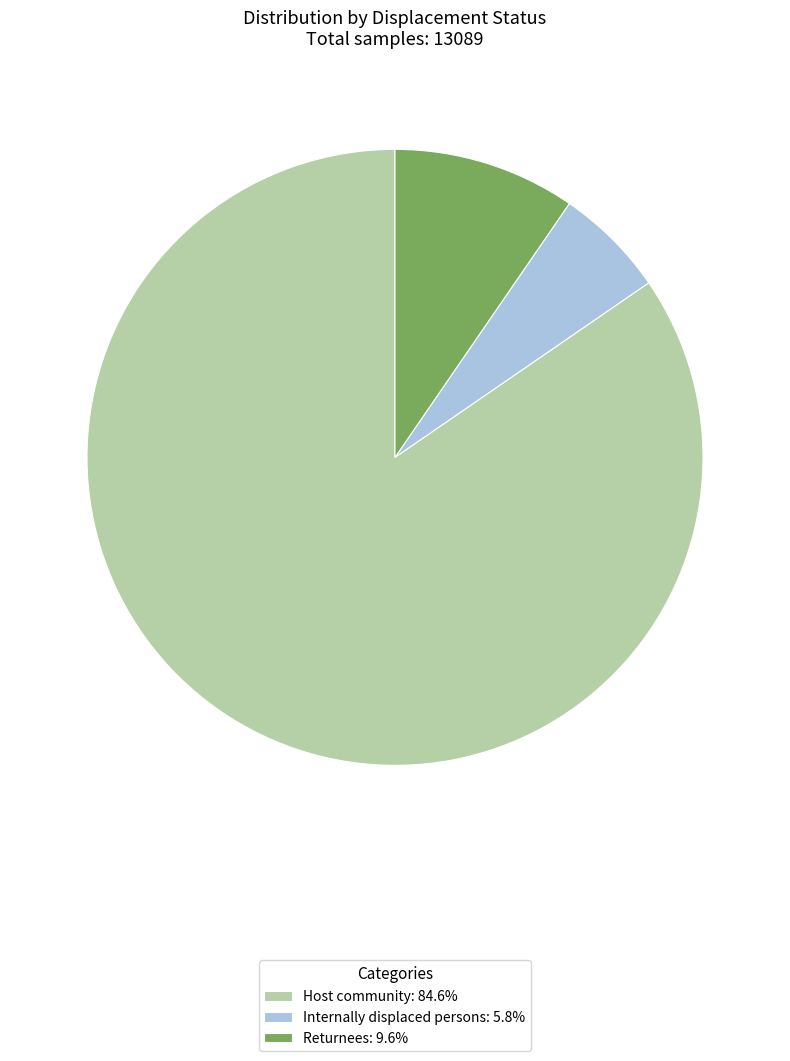

Is there a majority slice in this chart?

Yes